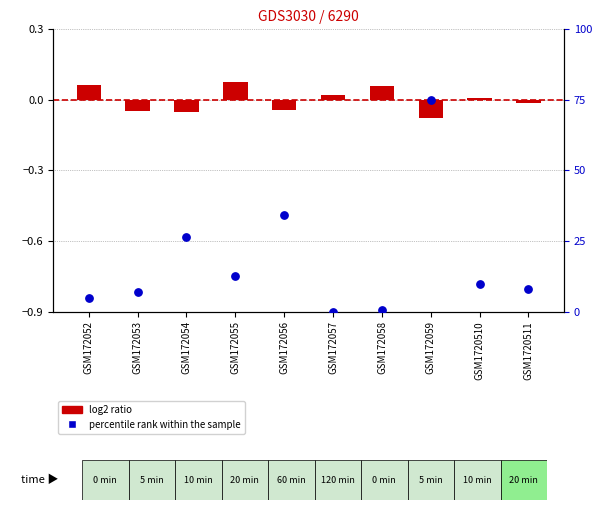

Which series has the largest Y range (max minus min)?

percentile rank within the sample